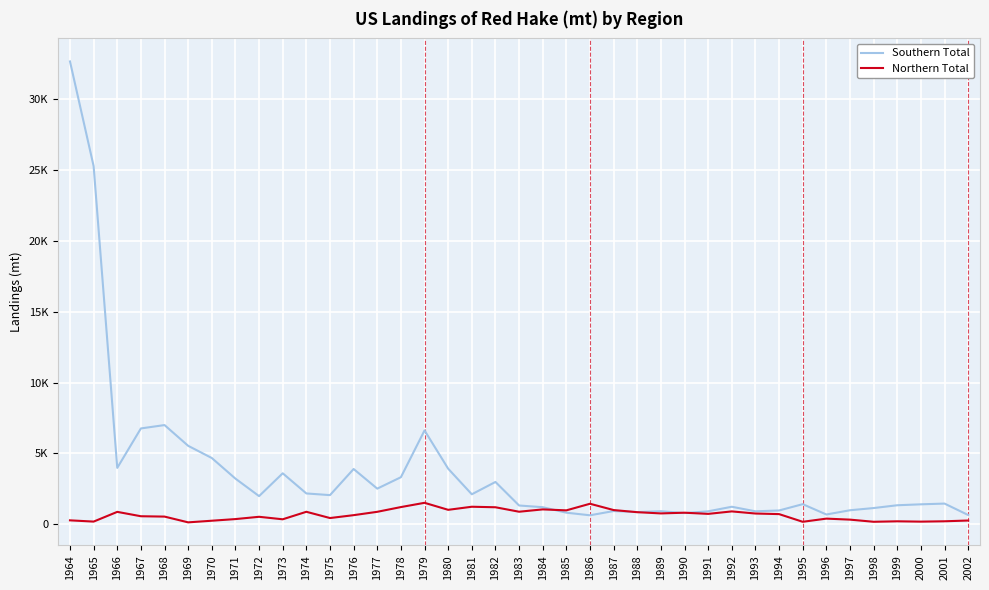

What are all the series names shown in the legend?

Southern Total, Northern Total